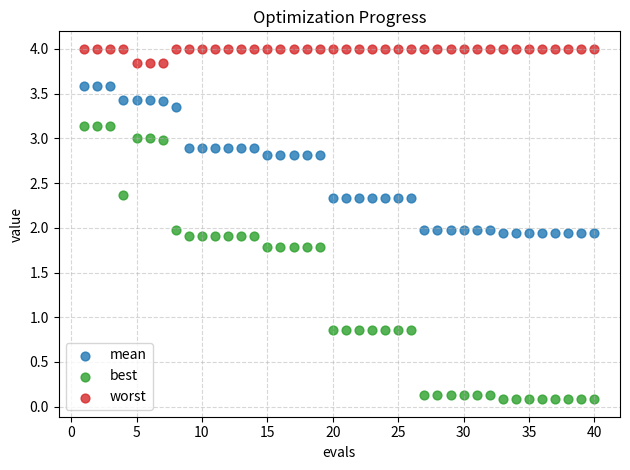

What is the X range (max minus min) for the scatter plot?

39.0